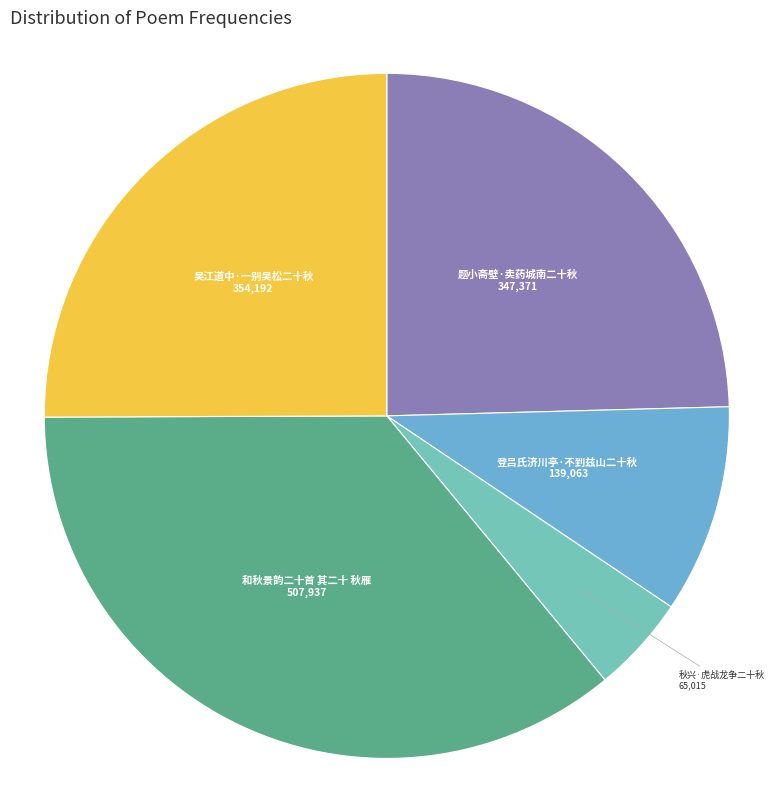

Is there any slice that represents more than half of the pie?

No